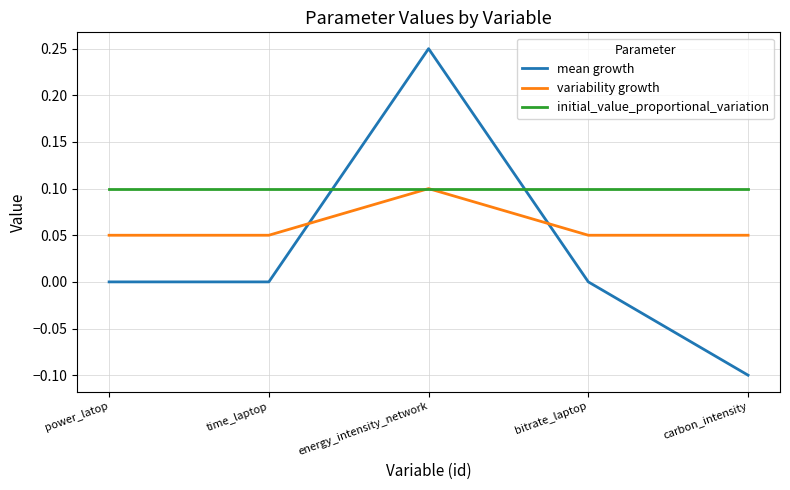

What position from the right is carbon_intensity?

1